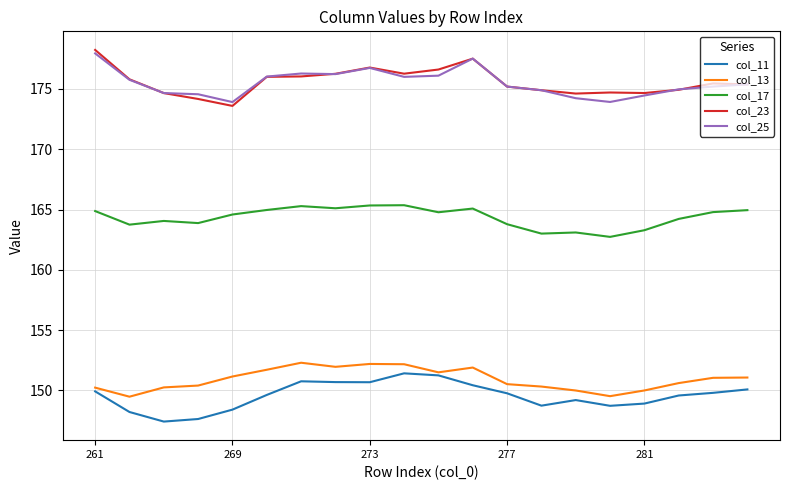

What is the smallest value displayed?

147.4